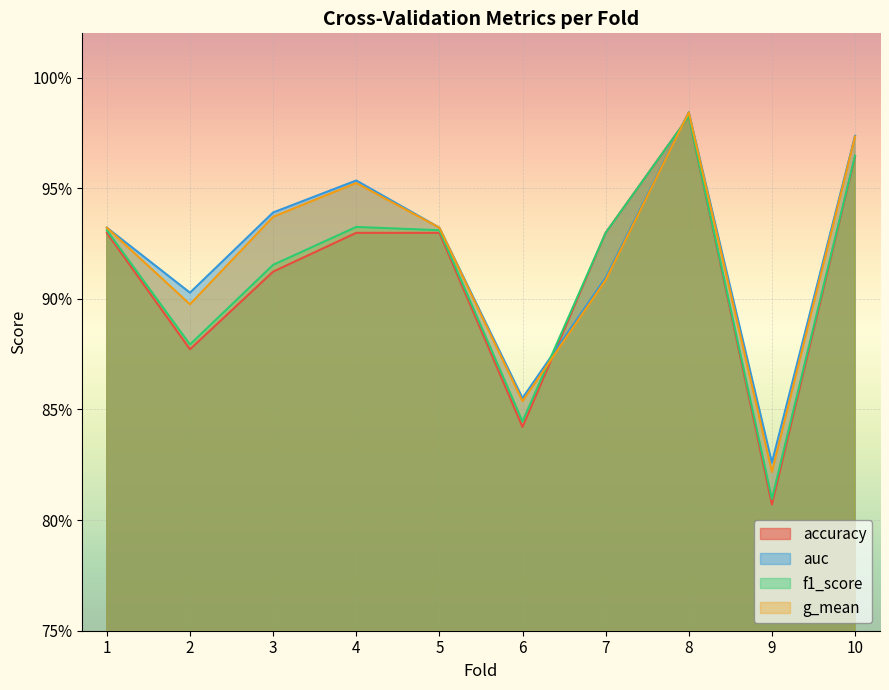

List the labels in order of f1_score value, largest first.

8, 10, 4, 1, 5, 7, 3, 2, 6, 9